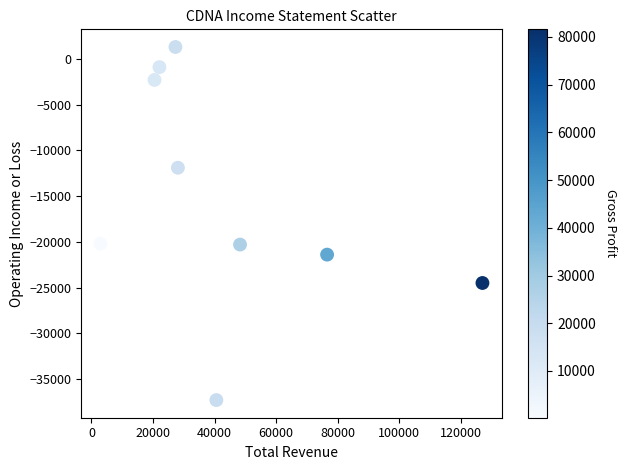

What is the average X value?

43722